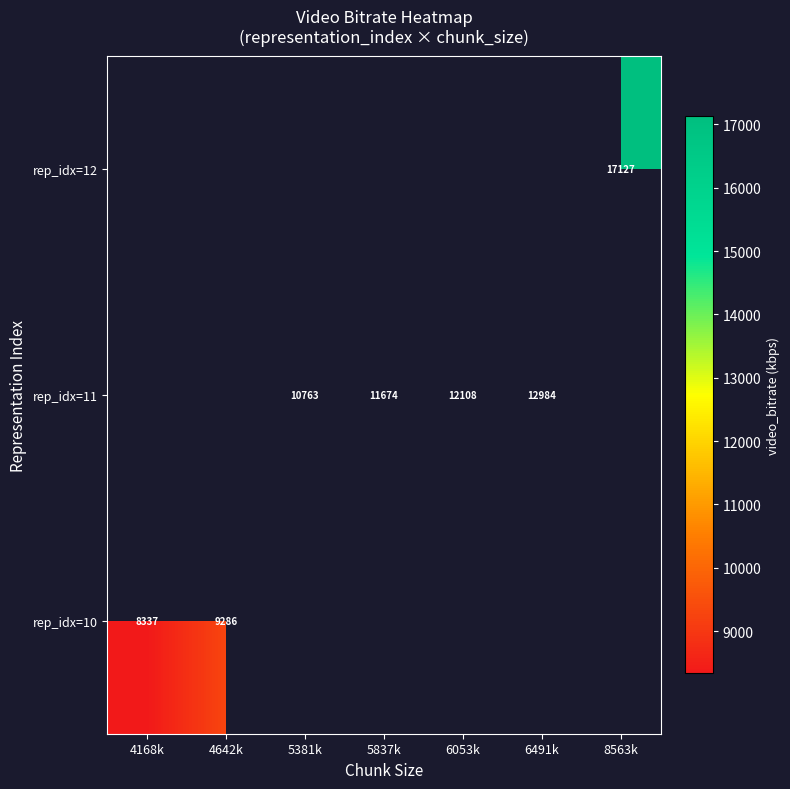

True or false: rep_idx=10 has a value of 8337.0 at 4168k.

True